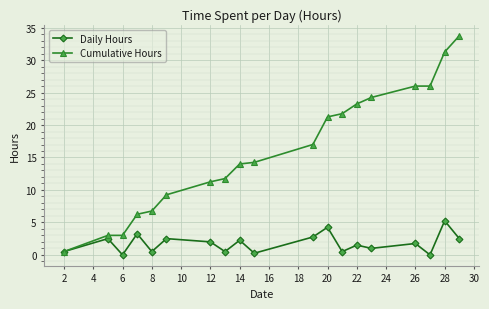

What is the value of the Cumulative Hours point at the 17th from the left?

26.0